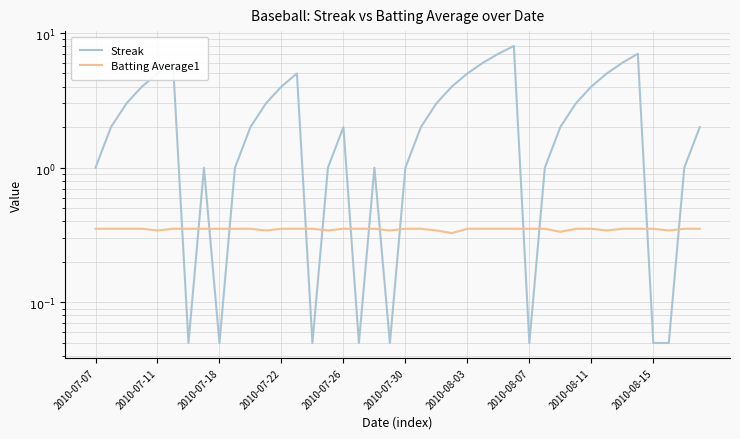

At how many categories does at least one series exceed 3?

14